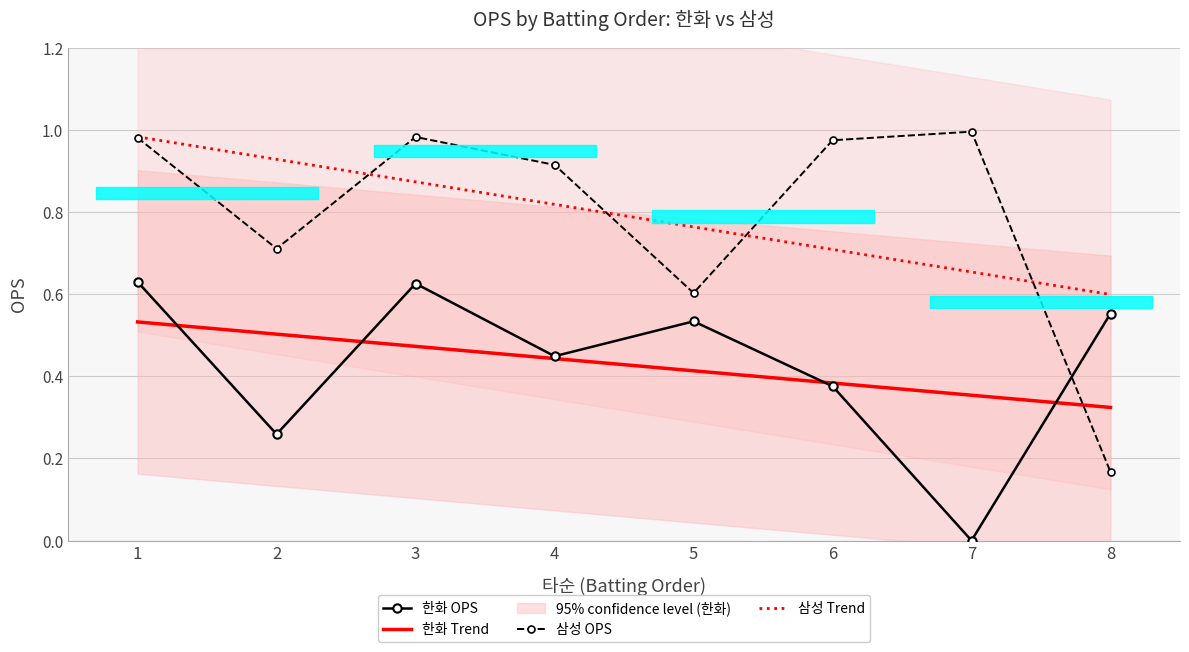

How many values in the 한화 OPS series exceed 0?

7